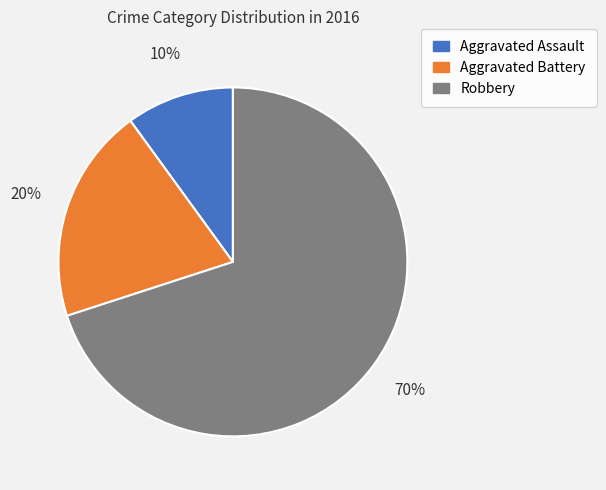

What percentage is the Aggravated Assault slice, to the nearest percent?

10%